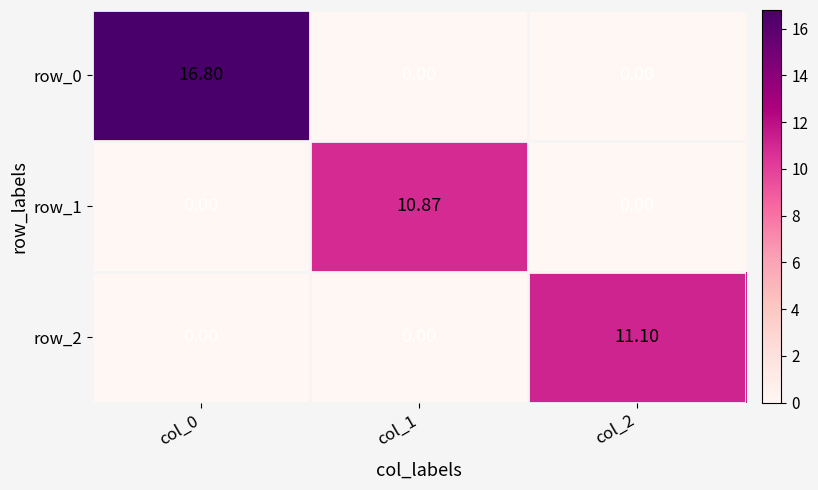

What is the average value of the row_2 series?

3.7